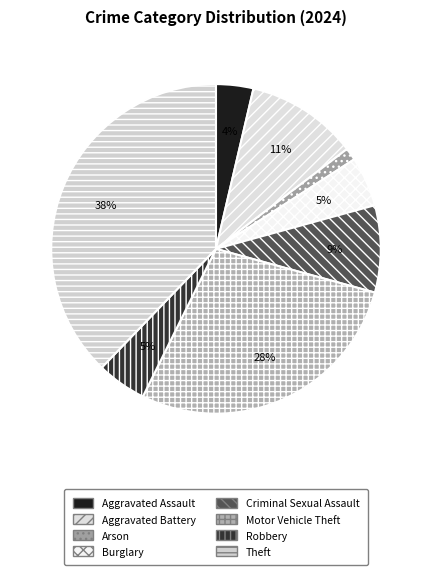

To the nearest percent, what percentage of the pie is Arson?

1%